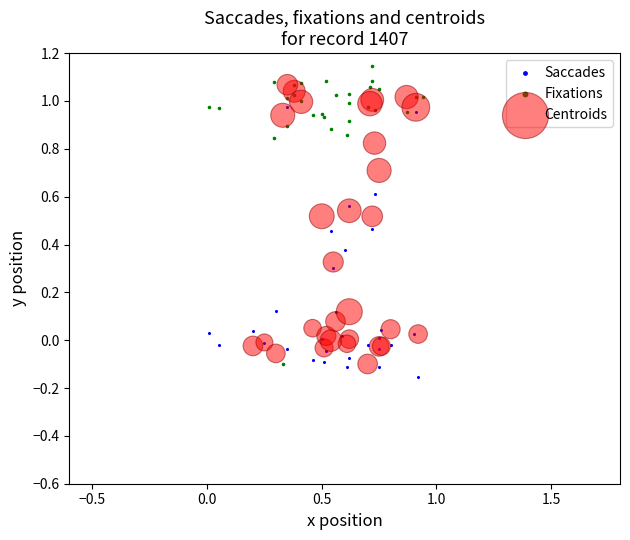

What are all the series names shown in the legend?

Saccades, Fixations, Centroids